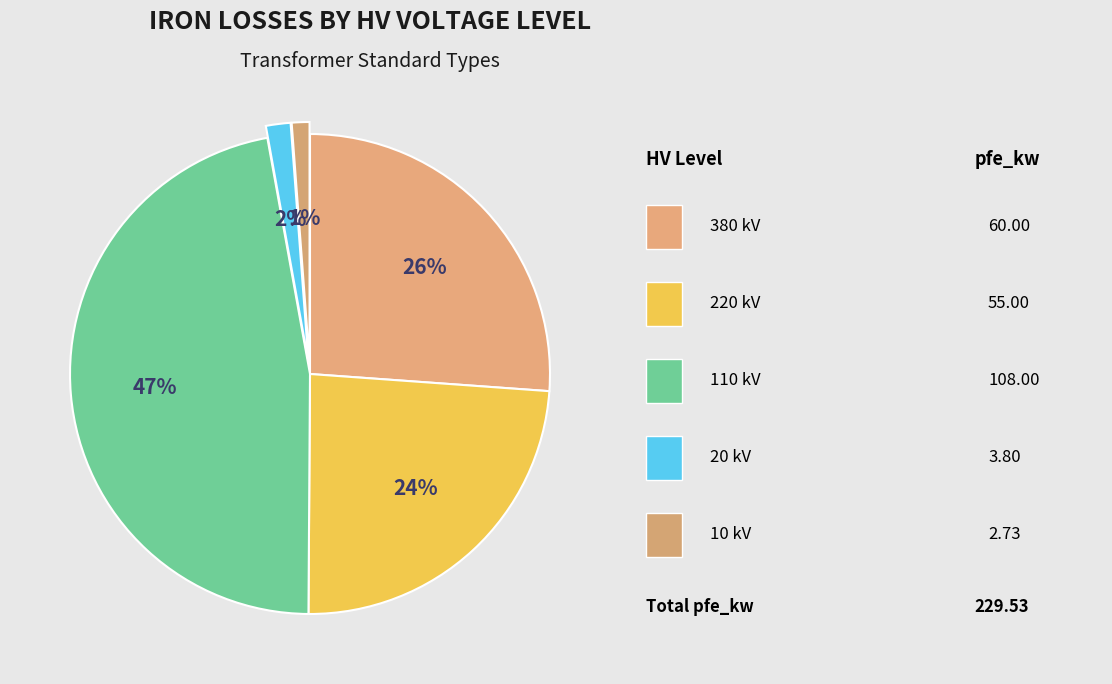

Count the number of slices in the pie.

5